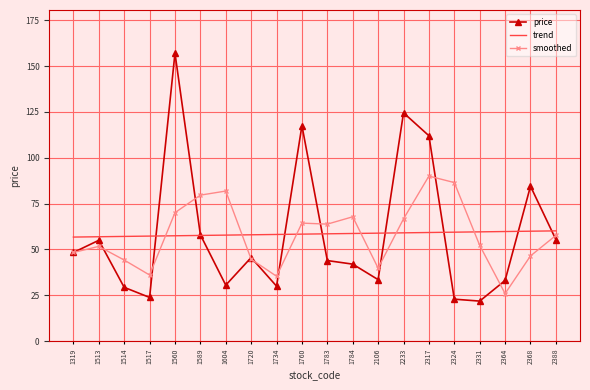

What is the difference between the maximum and minimum values in the trend series?

3.4